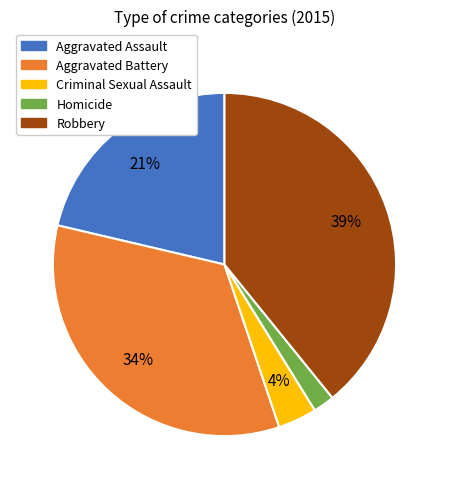

To the nearest percent, what percentage of the pie is Aggravated Battery?

34%